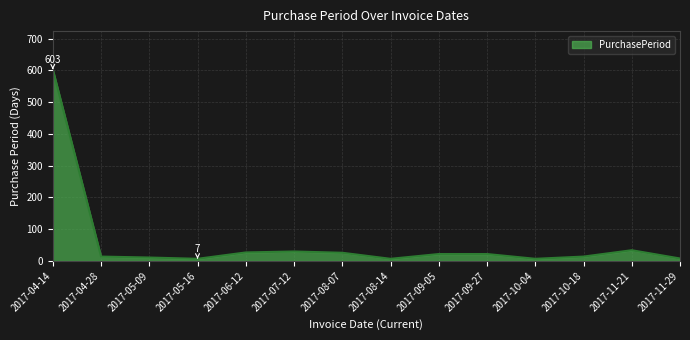

True or false: there are more than 1 points higher than both neighbors.

True